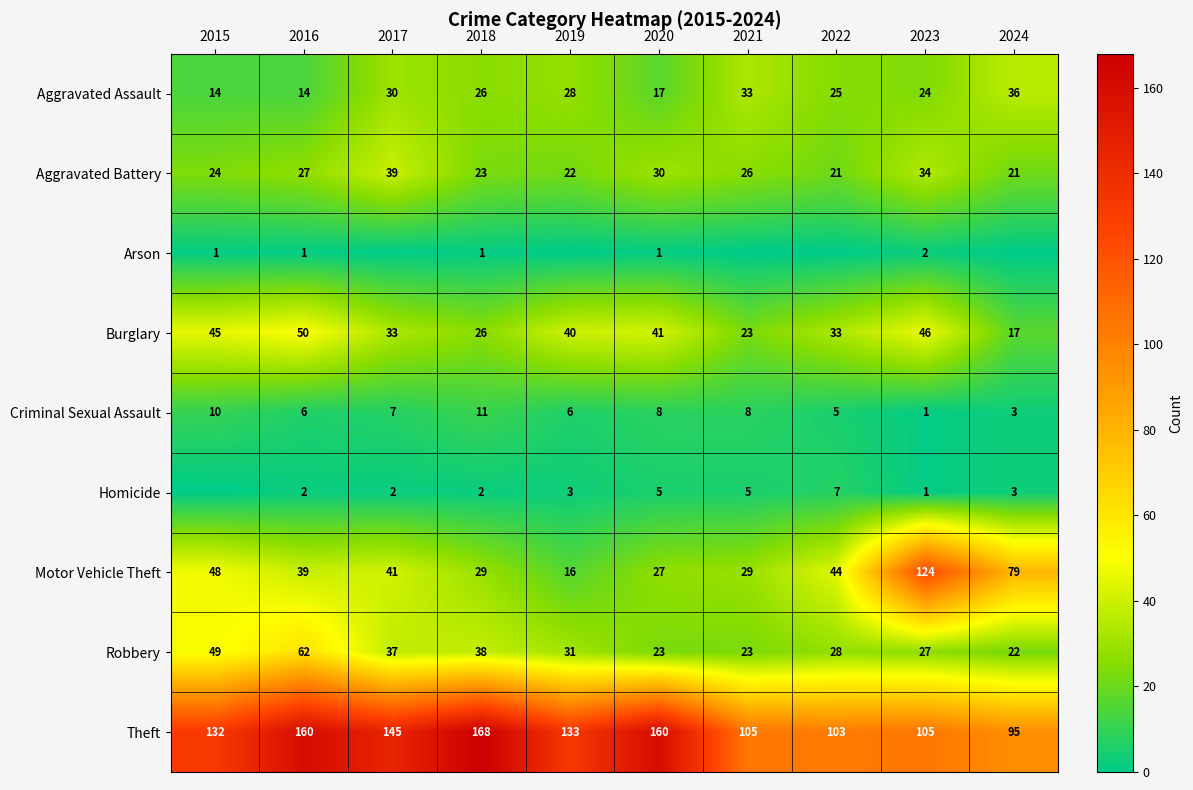

Rank the series at 2016 from highest to lowest value.

Theft, Robbery, Burglary, Motor Vehicle Theft, Aggravated Battery, Aggravated Assault, Criminal Sexual Assault, Homicide, Arson